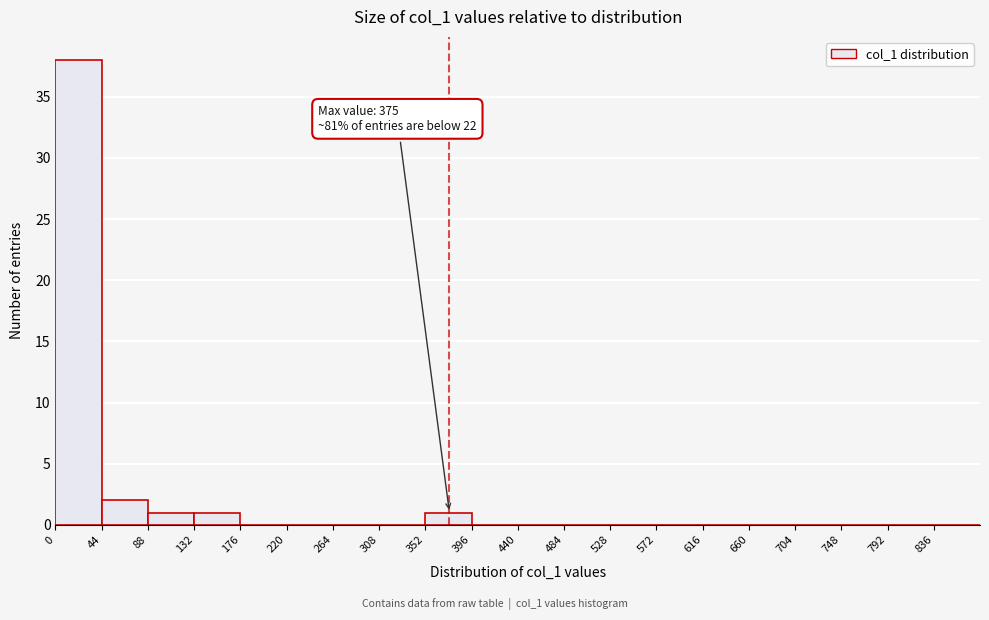

Over which range of the x-axis is the bar tallest?

0 to 44